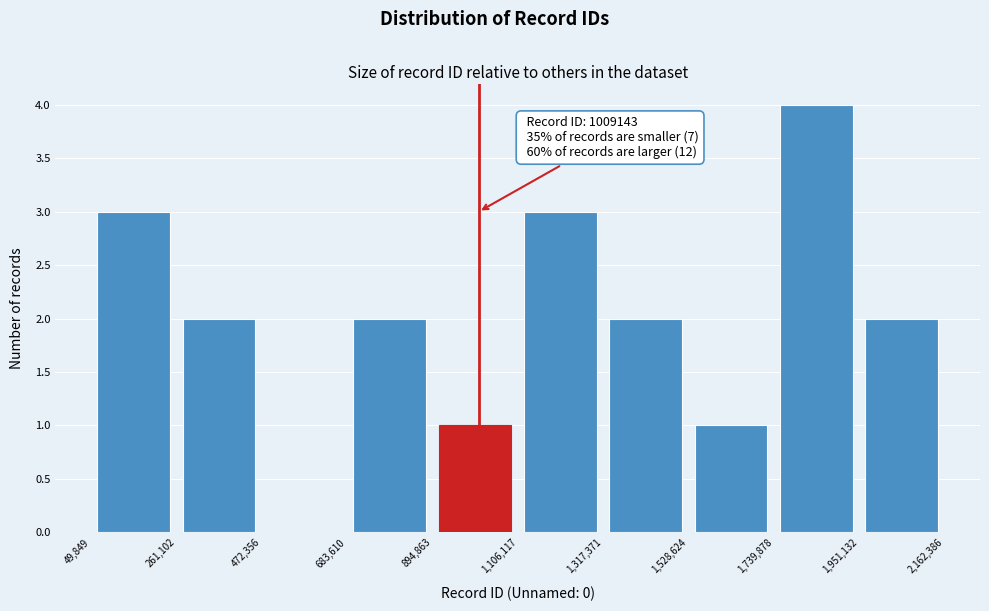

Which range on the x-axis has the tallest bar?

1,739,878 to 1,951,132